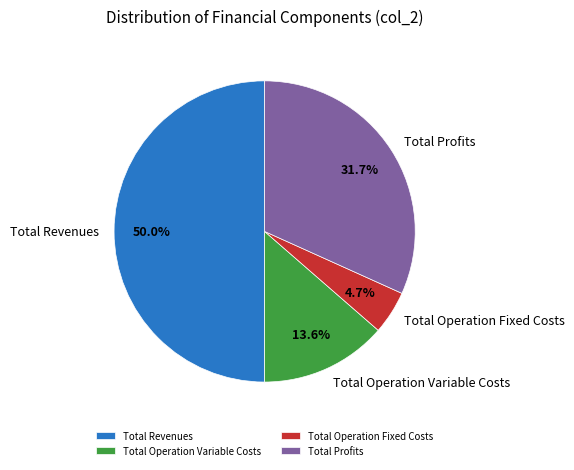

Is Total Operation Fixed Costs the majority of the pie?

No